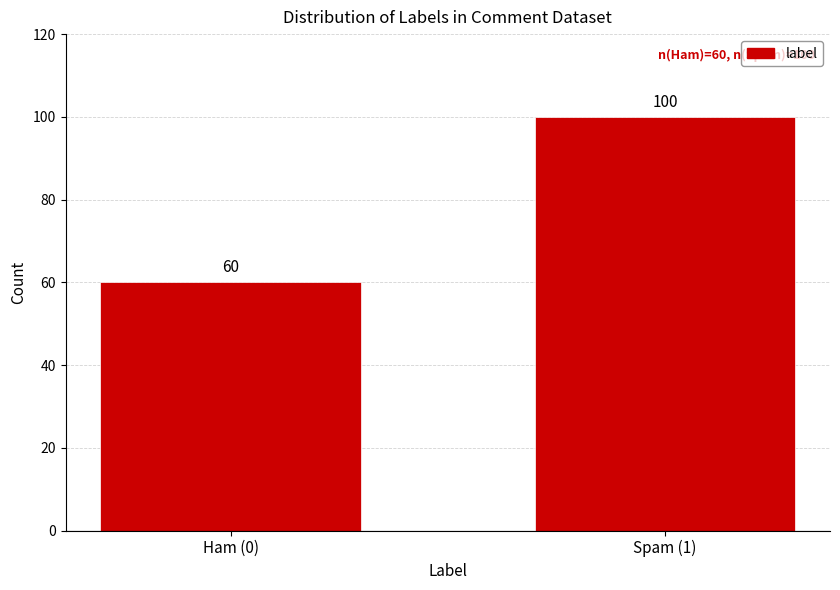

Reading left to right, transcribe all the data shown in this chart.

Ham (0)=60	Spam (1)=100